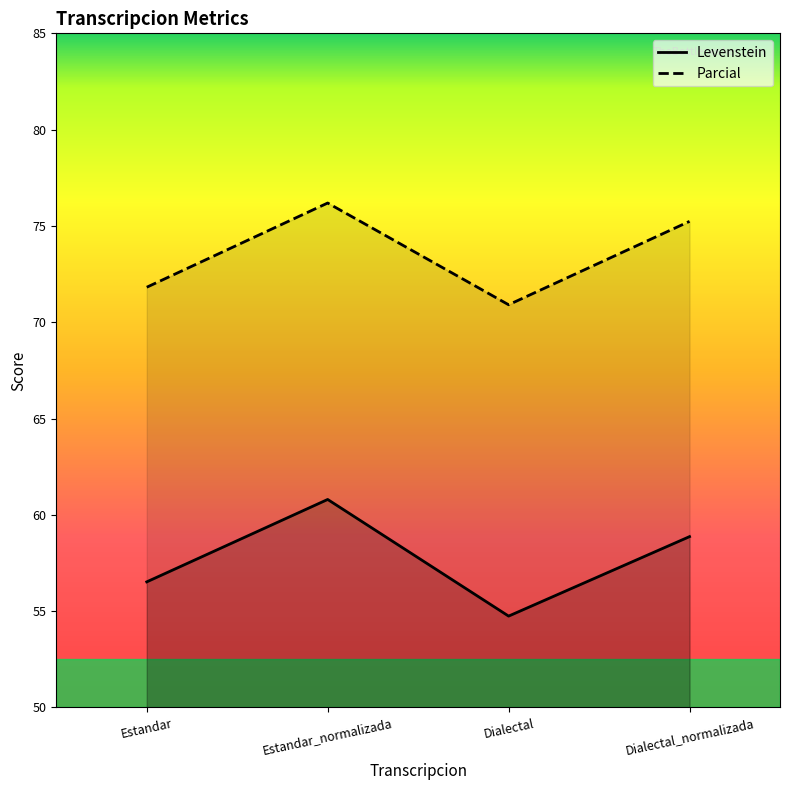

Which category has the highest value in the Levenstein series?

Estandar_normalizada